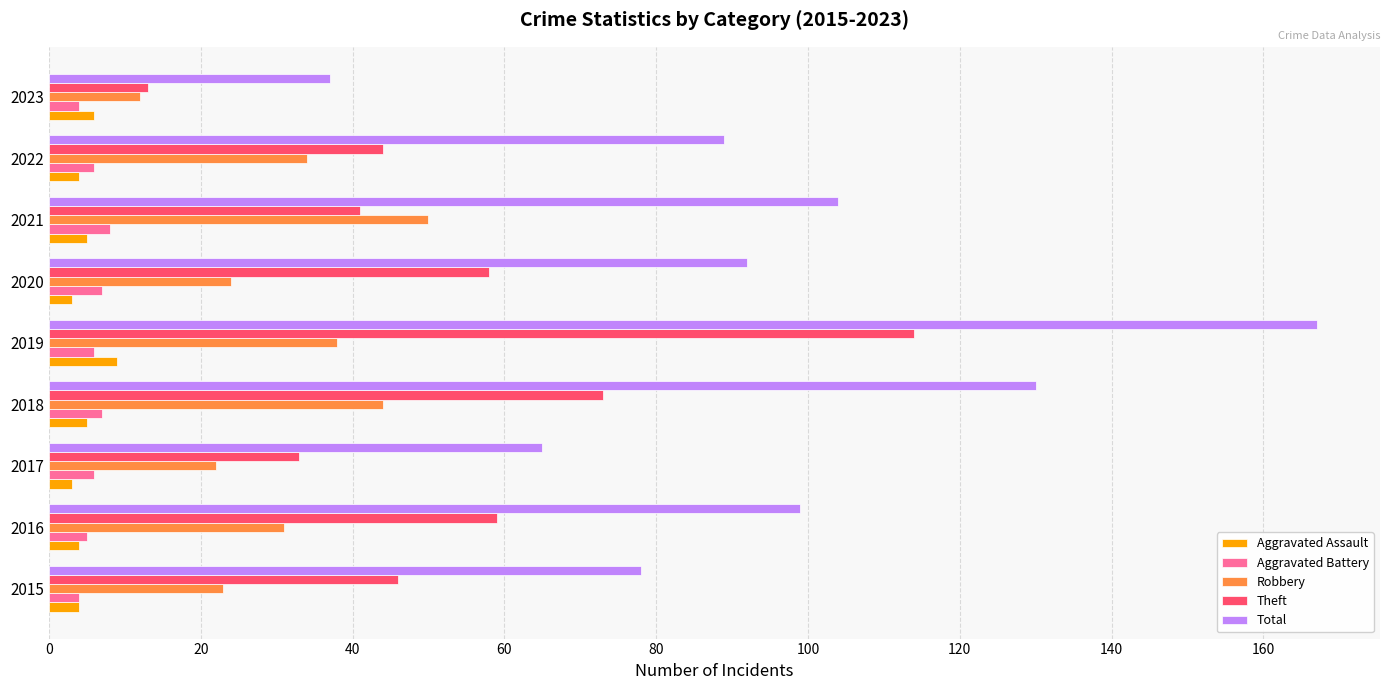

At which label does Robbery reach its minimum?

2023